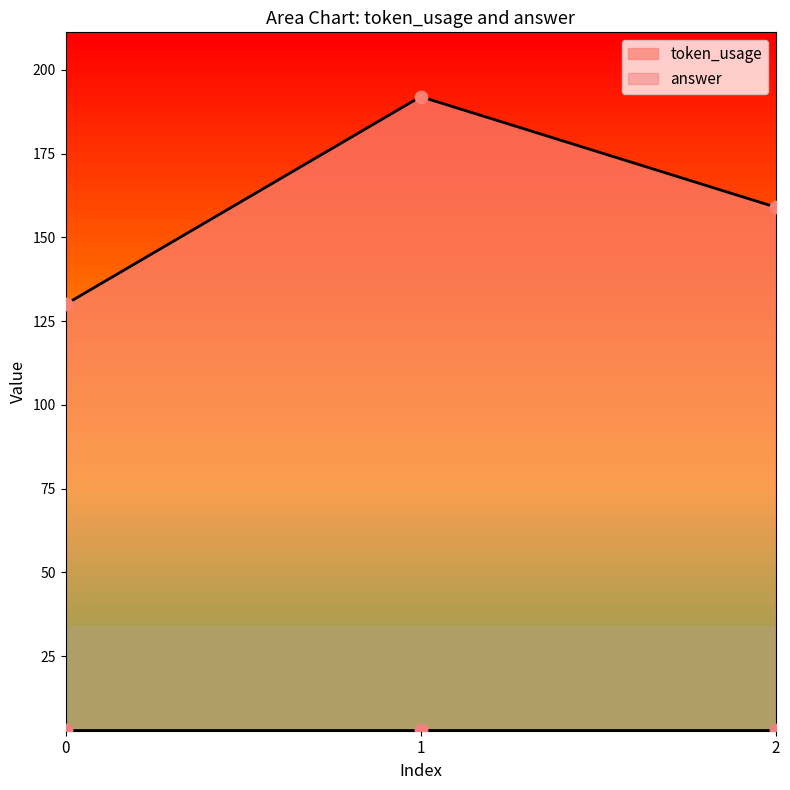

What is the ratio of the value at 2 to the value at 0?

1.2